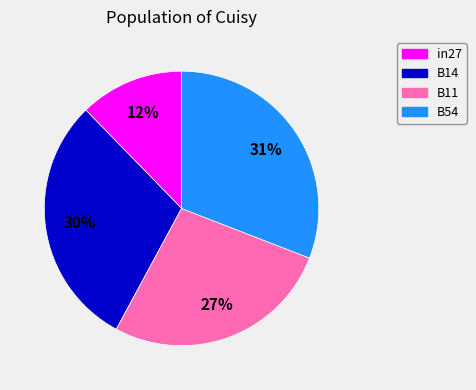

Count the number of slices in the pie.

4